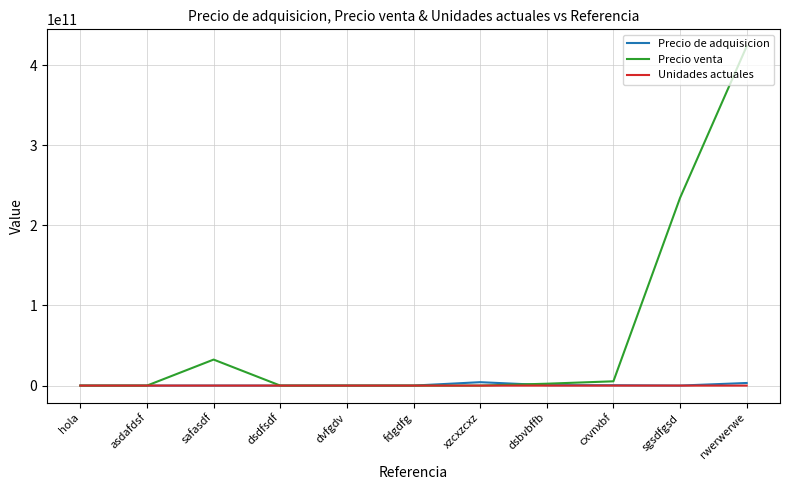

At which category is the sum across all series the highest?

rwerwerwe